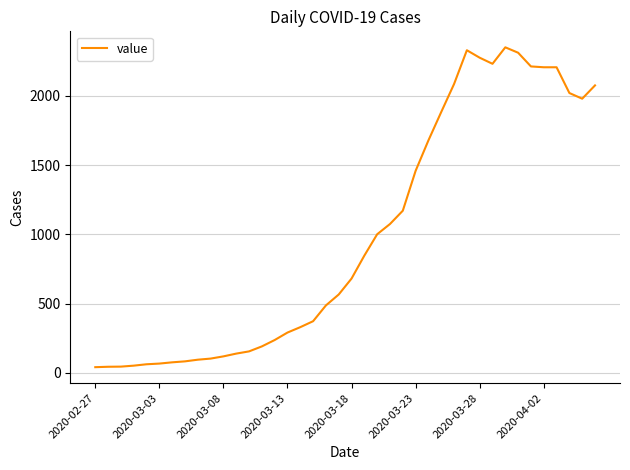

What is the maximum value shown in the chart?

2351